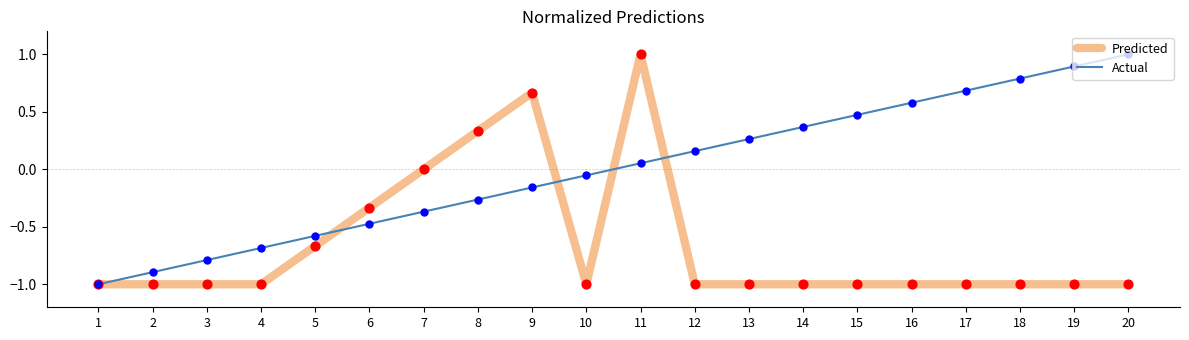

Which series changed the most between 13 and 17?

Actual